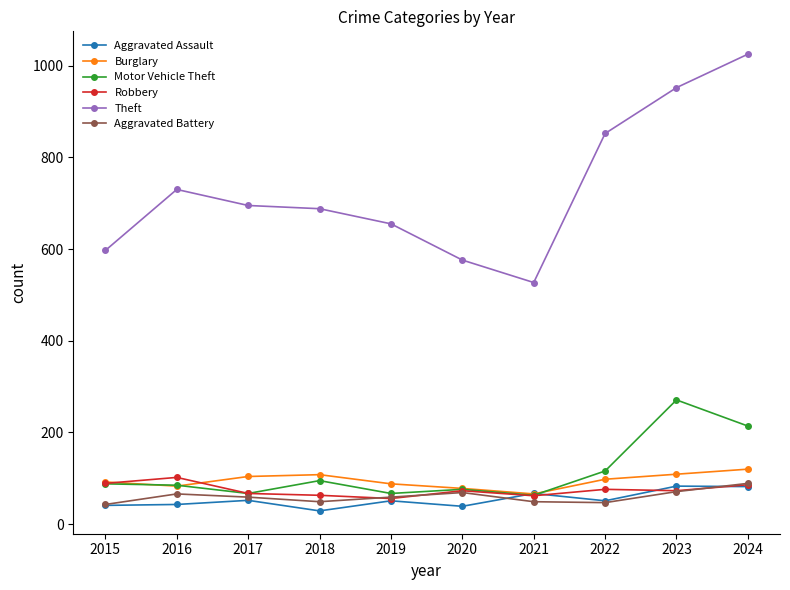

Does the chart have visible grid lines?

No